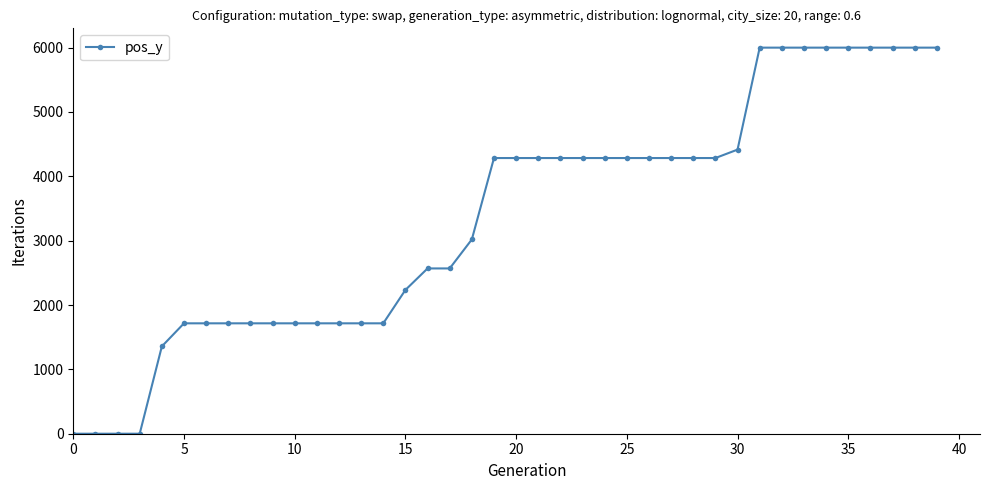

What is the average value?

3361.2